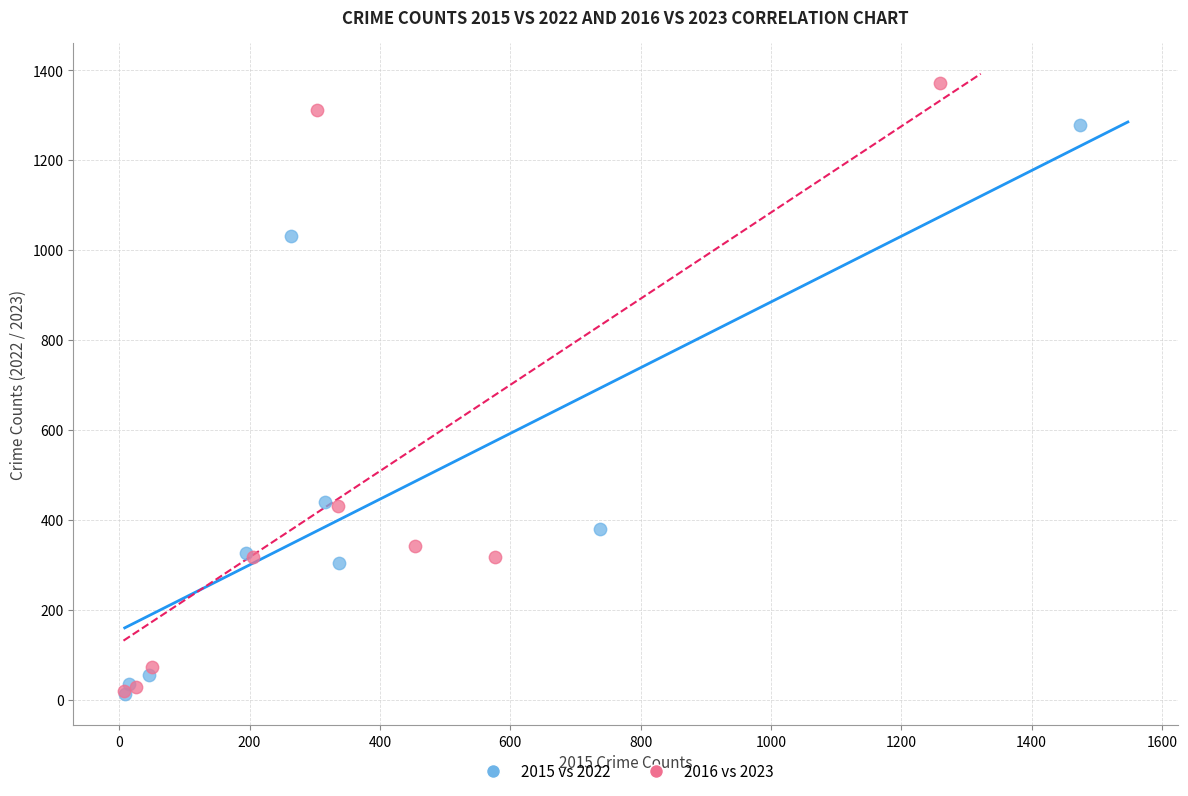

Which series contains the highest Y value?

2016 vs 2023